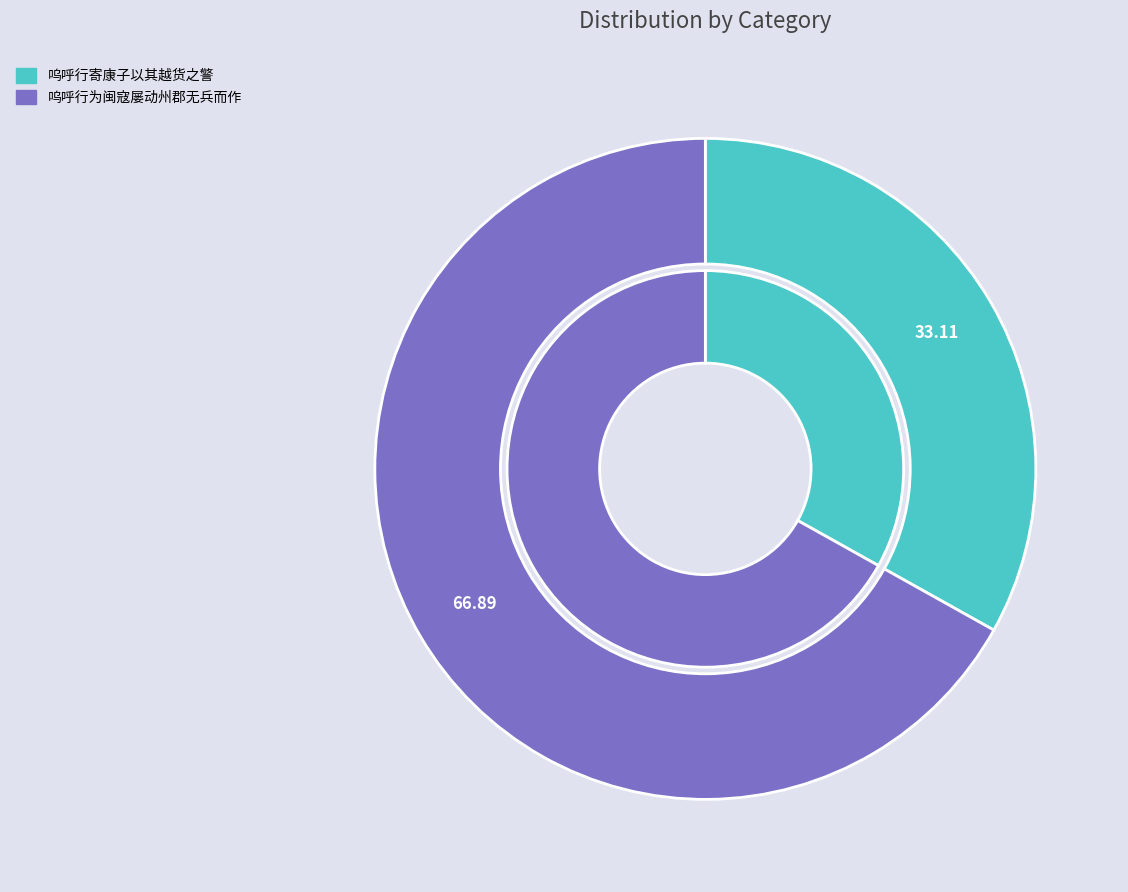

Is the sum of 呜呼行寄康子以其越货之警 and 呜呼行为闽寇屡动州郡无兵而作 greater than half?

Yes